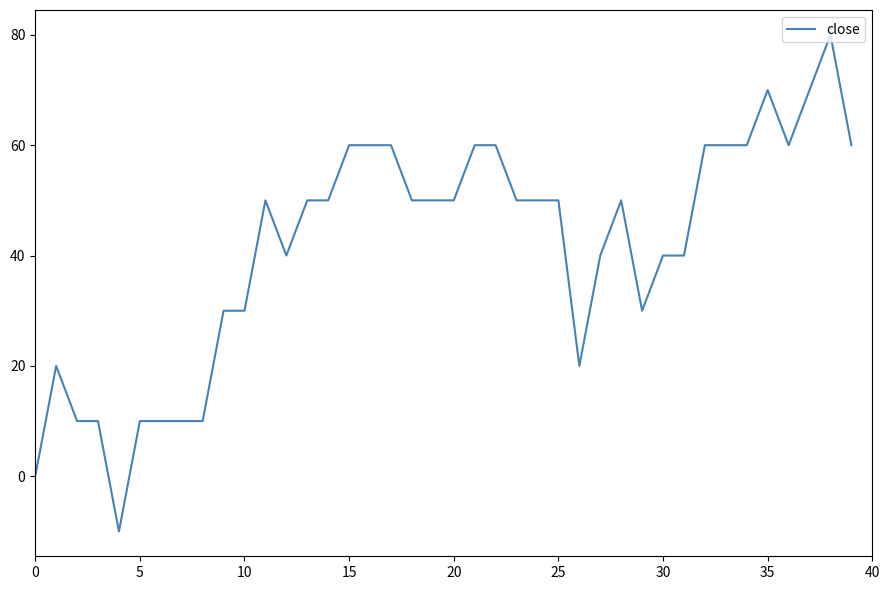

Reading right to left, list all the values displayed in this chart.

60.0	80.0	70.0	60.0	70.0	60.0	60.0	60.0	40.0	40.0	30.0	50.0	40.0	20.0	50.0	50.0	50.0	60.0	60.0	50.0	50.0	50.0	60.0	60.0	60.0	50.0	50.0	40.0	50.0	30.0	30.0	10.0	10.0	10.0	10.0	-10.0	10.0	10.0	20.0	0.0